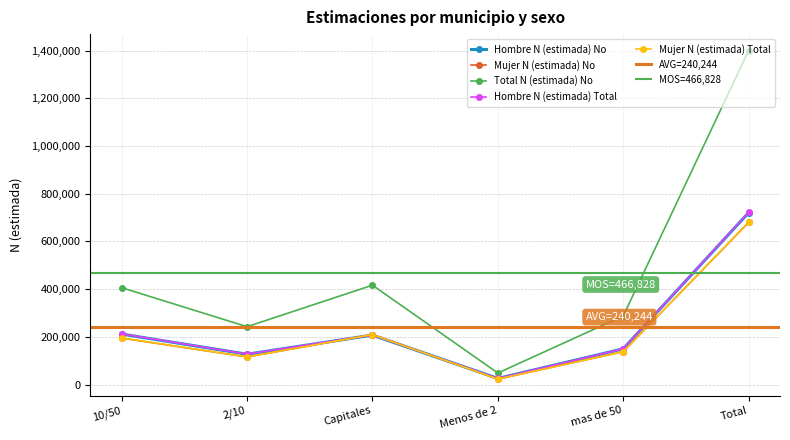

What is the label of the 3rd point from the right?

Menos de 2